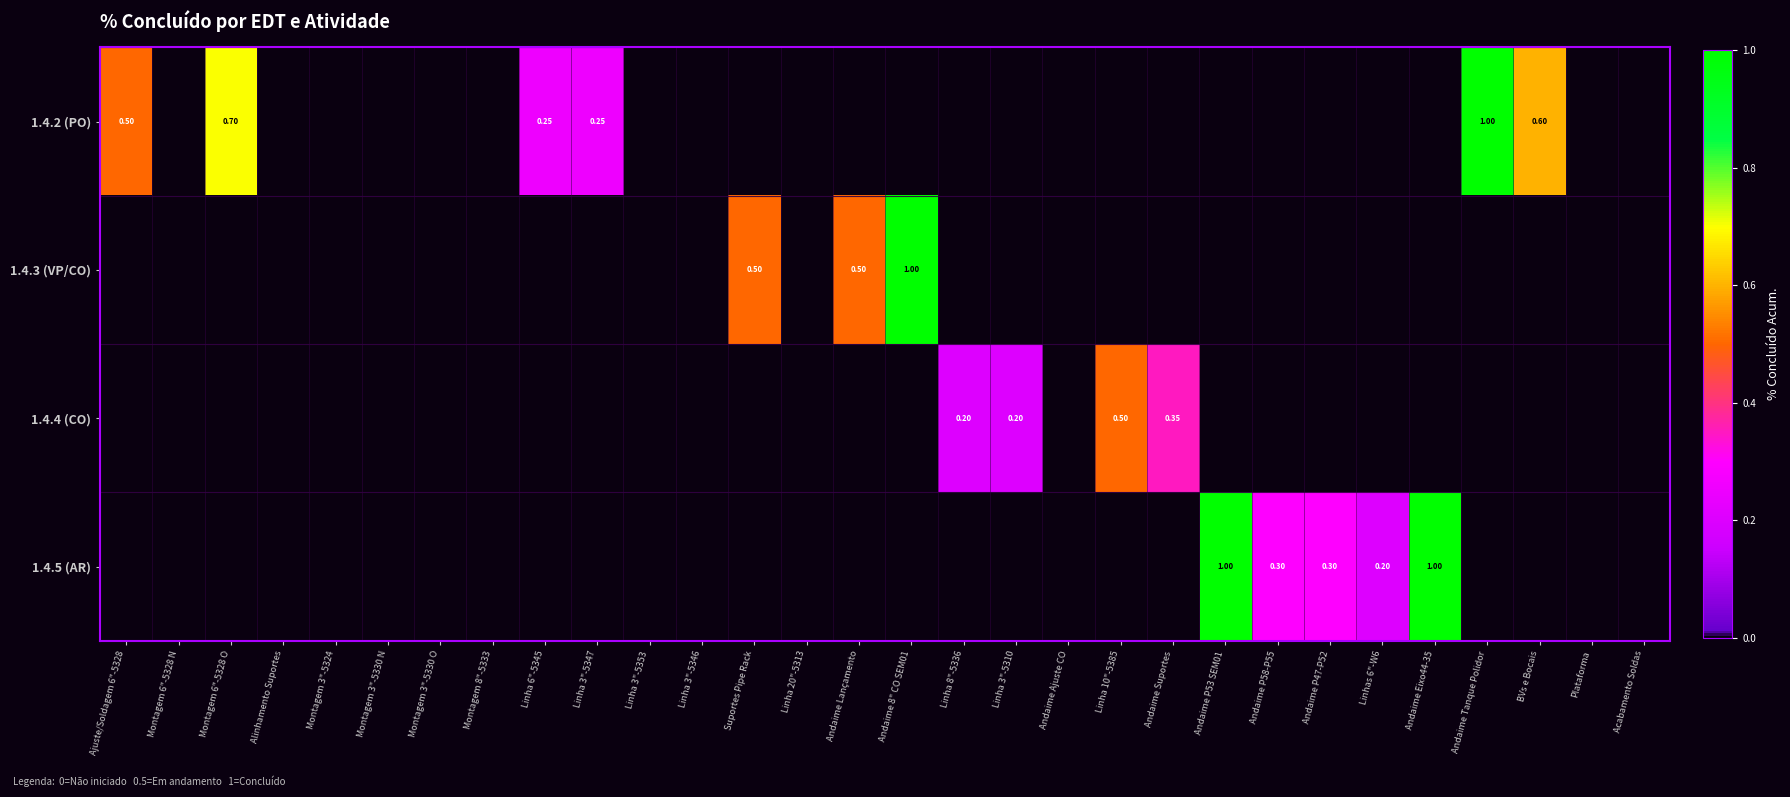

Rank the series by their maximum value, from highest to lowest.

1.4.2 (PO), 1.4.3 (VP/CO), 1.4.5 (AR), 1.4.4 (CO)